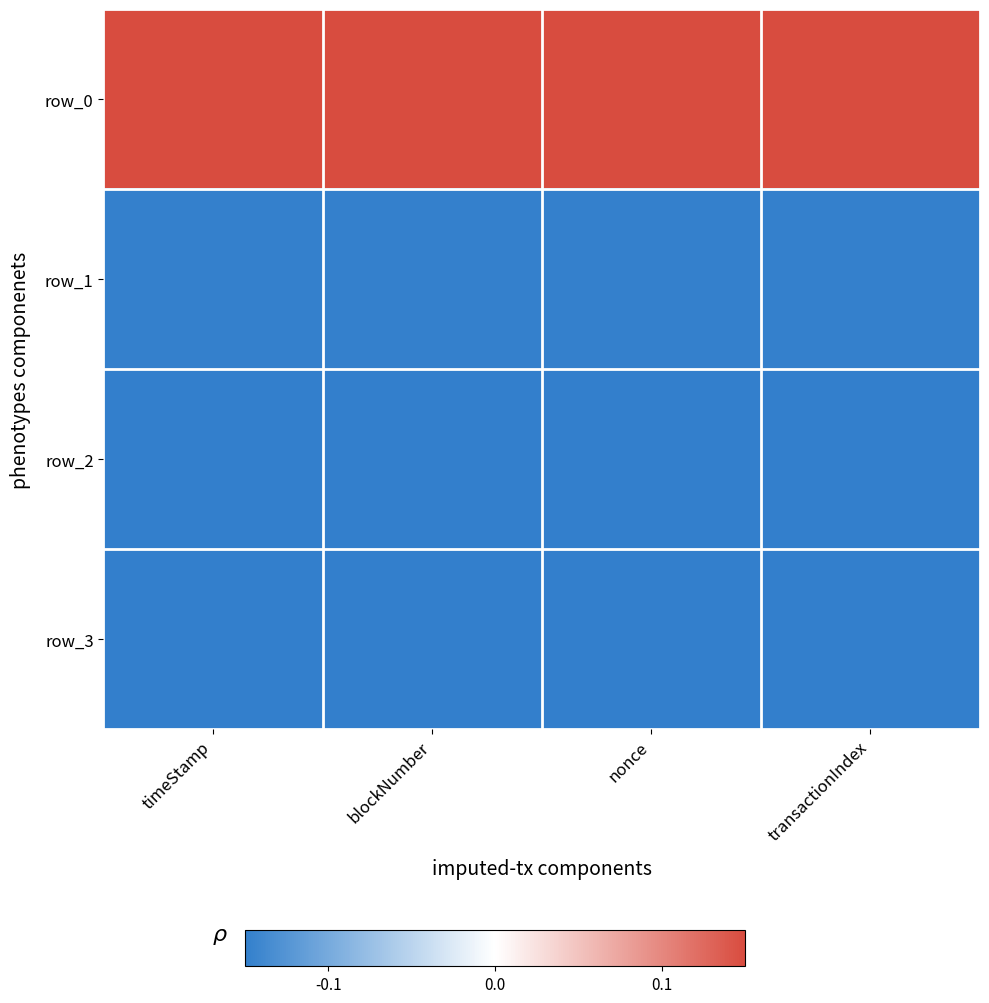

At which label is row_2 closest to 0?

timeStamp